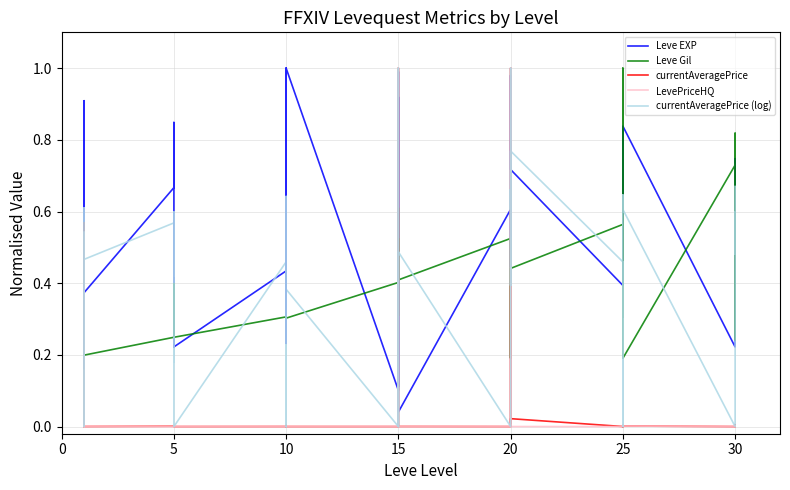

The value of currentAveragePrice (log) at 15 is 0.5. True or false?

False